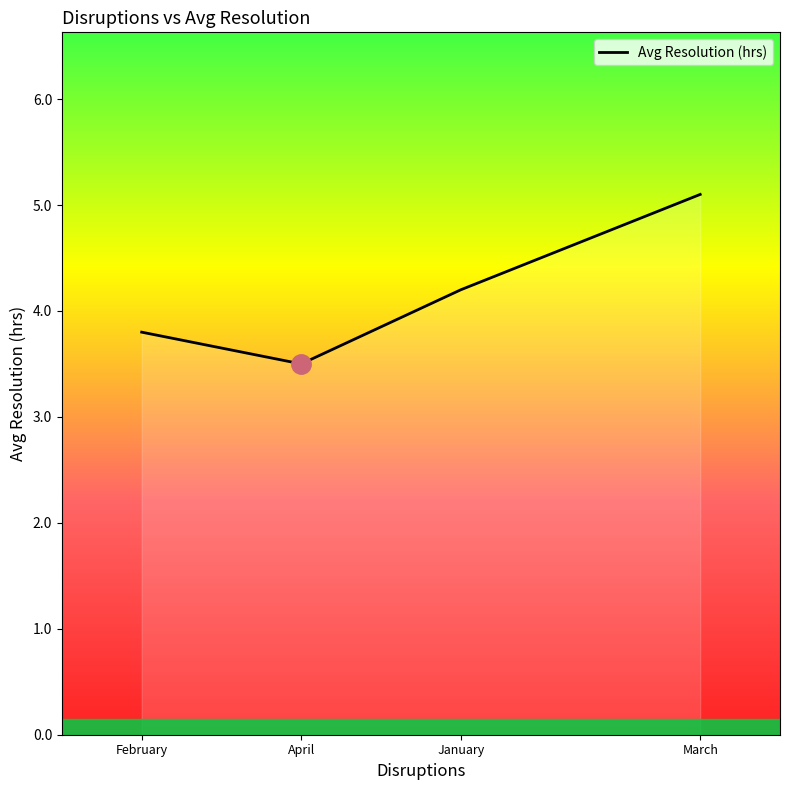

Which category has the lowest value across all series?

April